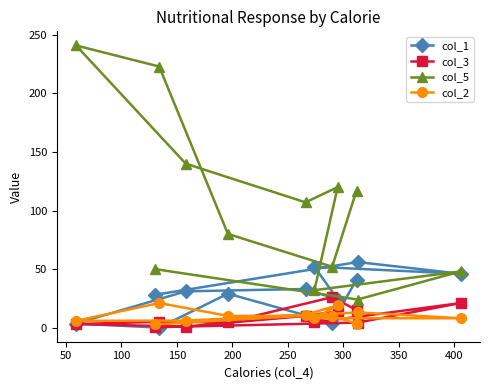

Which series has the widest spread of values?

col_5